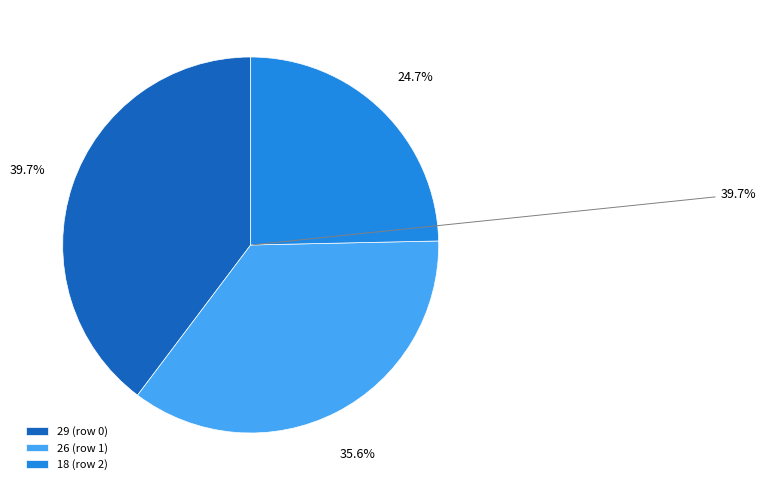

To the nearest percent, what portion does 0 represent?

40%